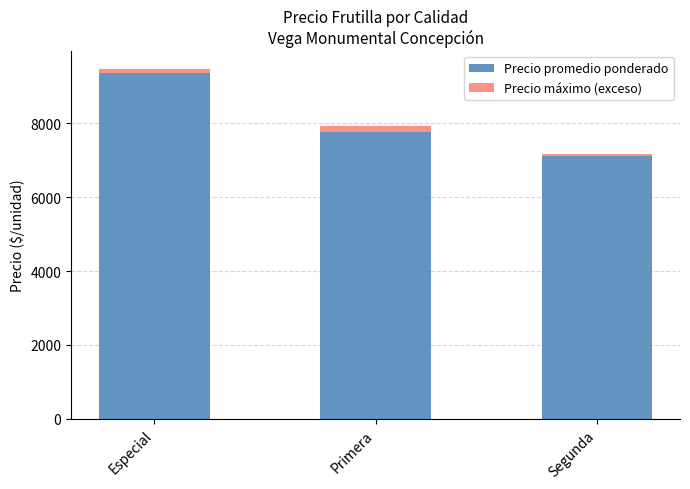

What is the highest value of the Precio promedio ponderado series?

9360